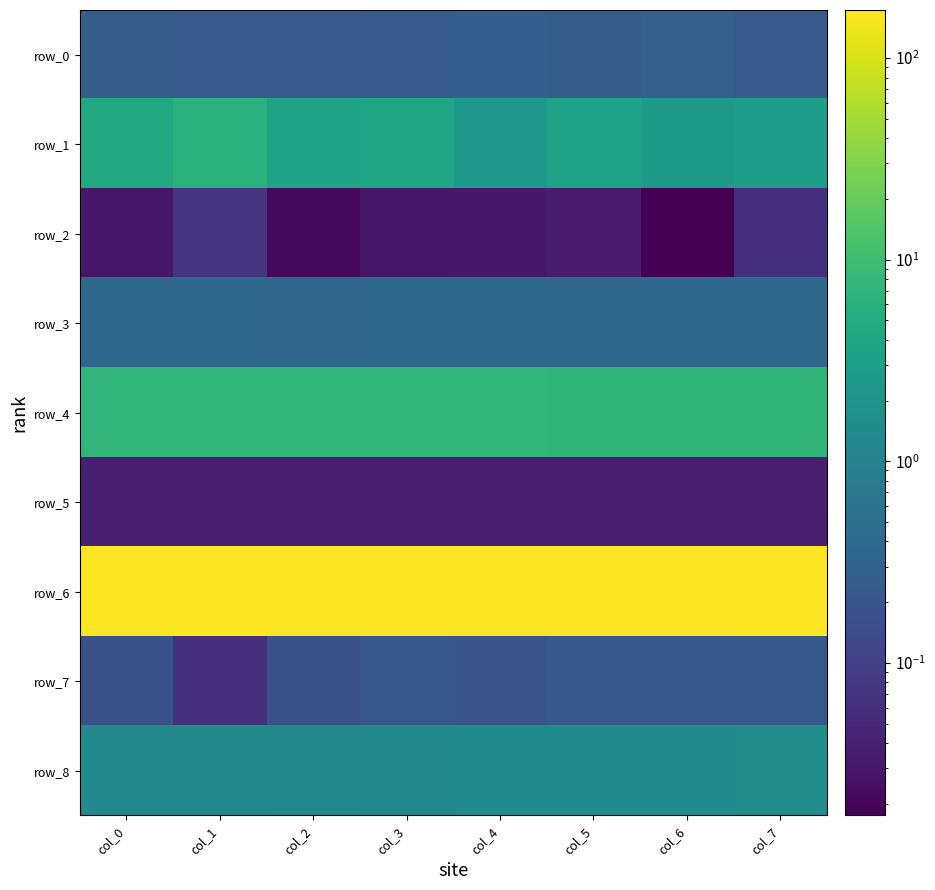

Is the value of row_0 at col_5 greater than the value of row_7 at col_3?

Yes